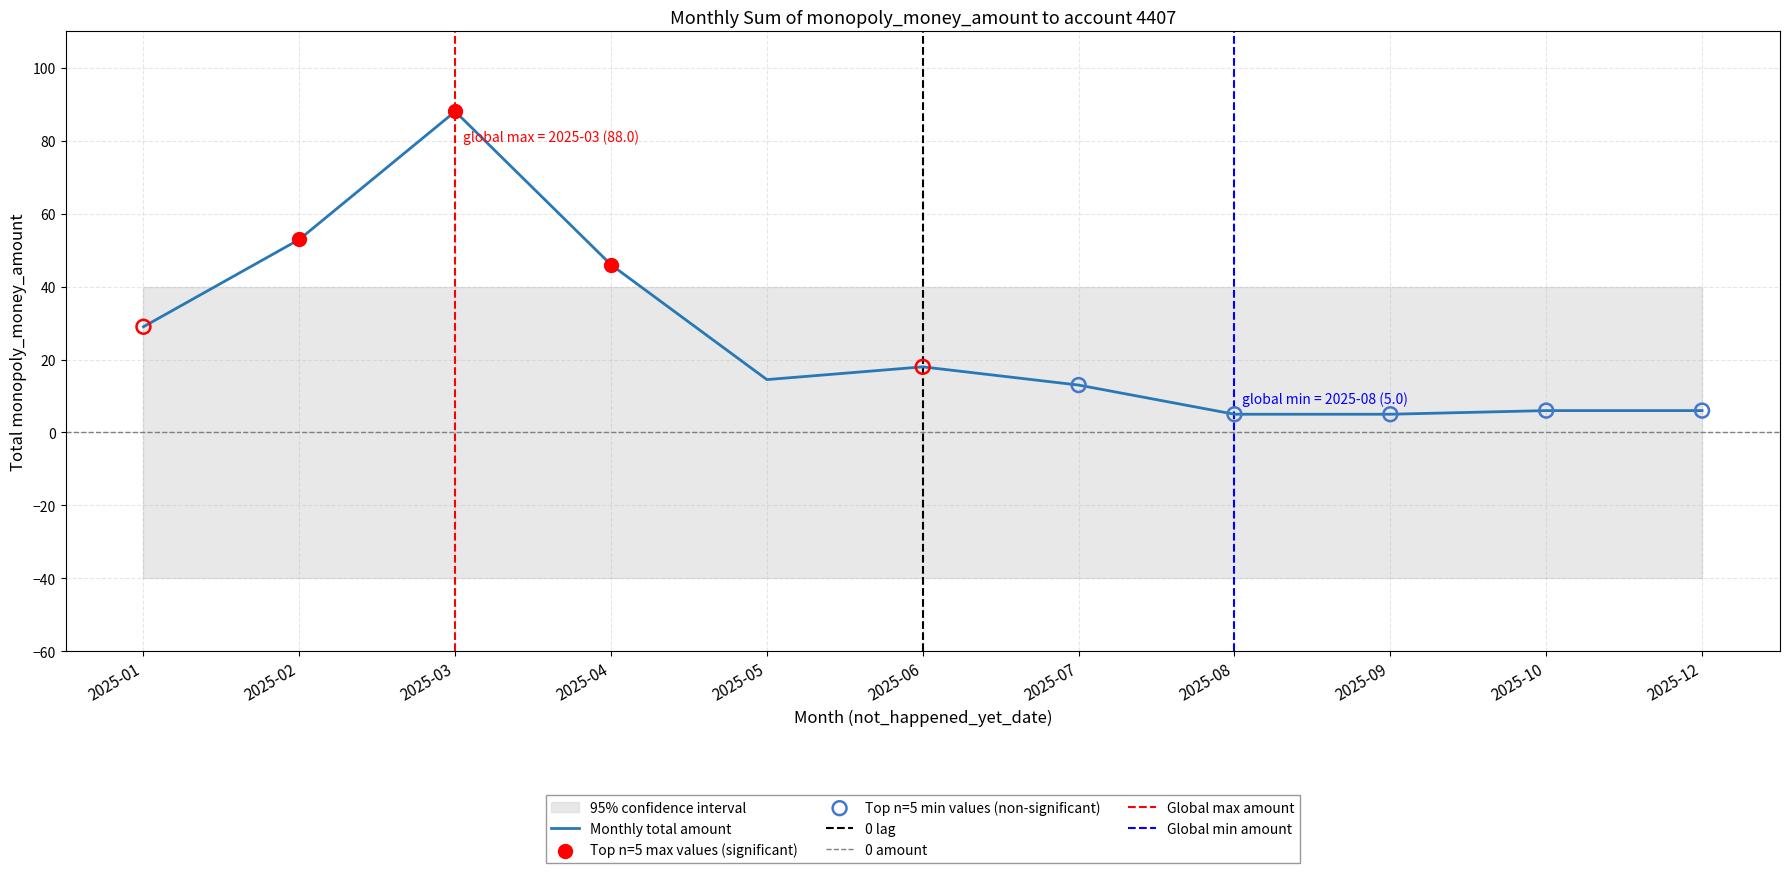

What is the change in value from 2025-02 to 2025-05?

-38.5